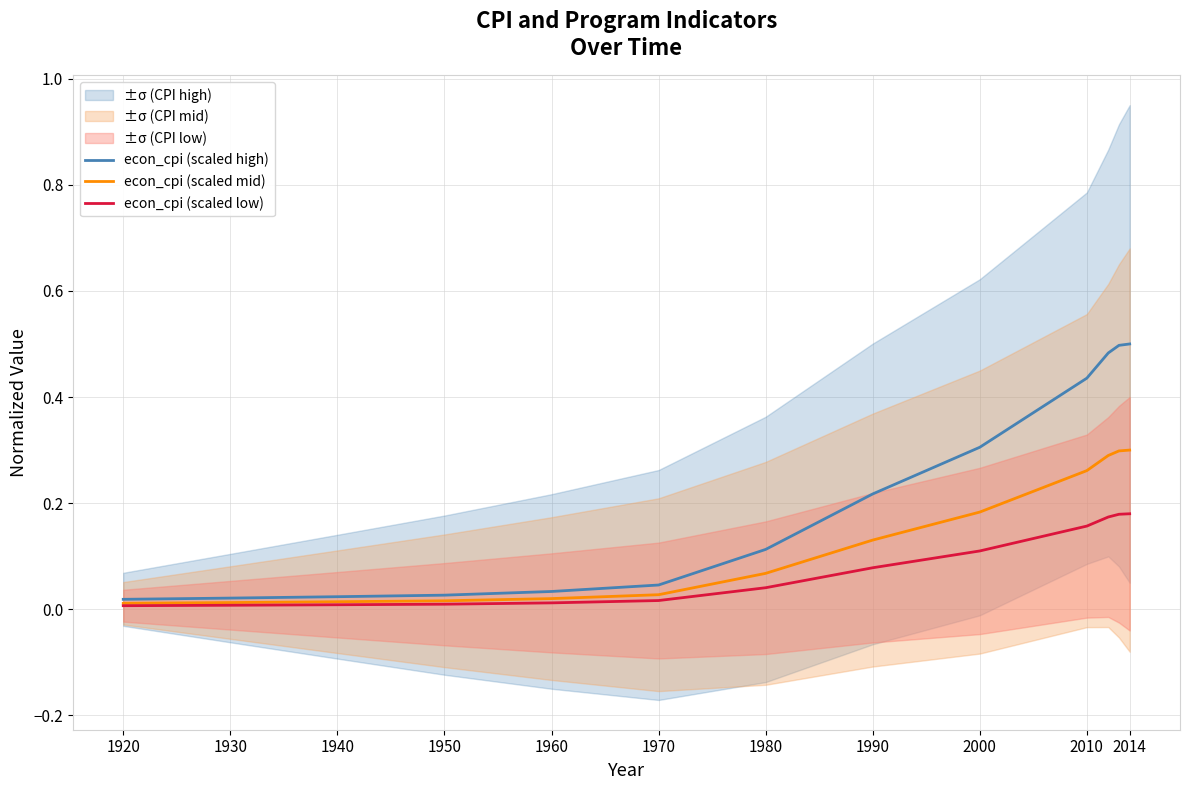

Between 1990 and 1950, which is larger?

1990